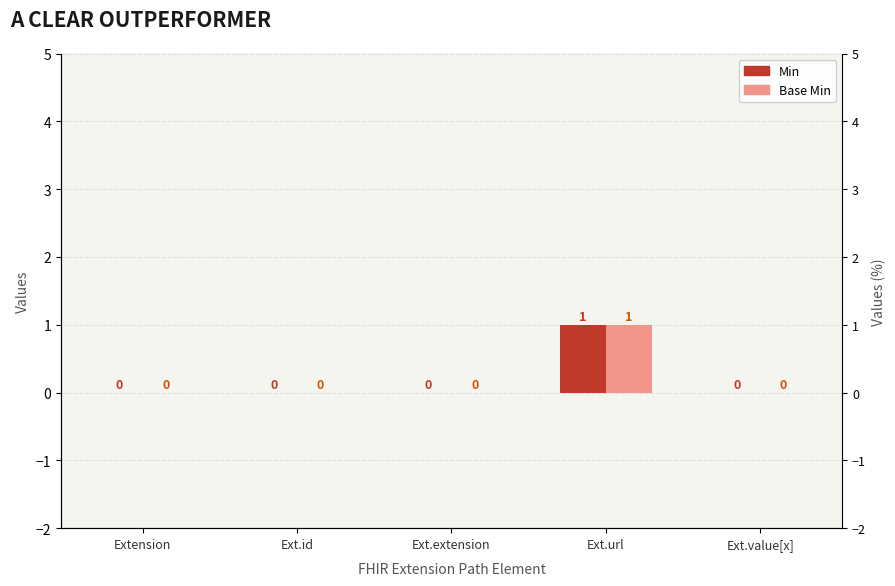

Reading left to right, transcribe all the data shown in this chart.

Min: 0	0	0	1	0
Base Min: 0	0	0	1	0